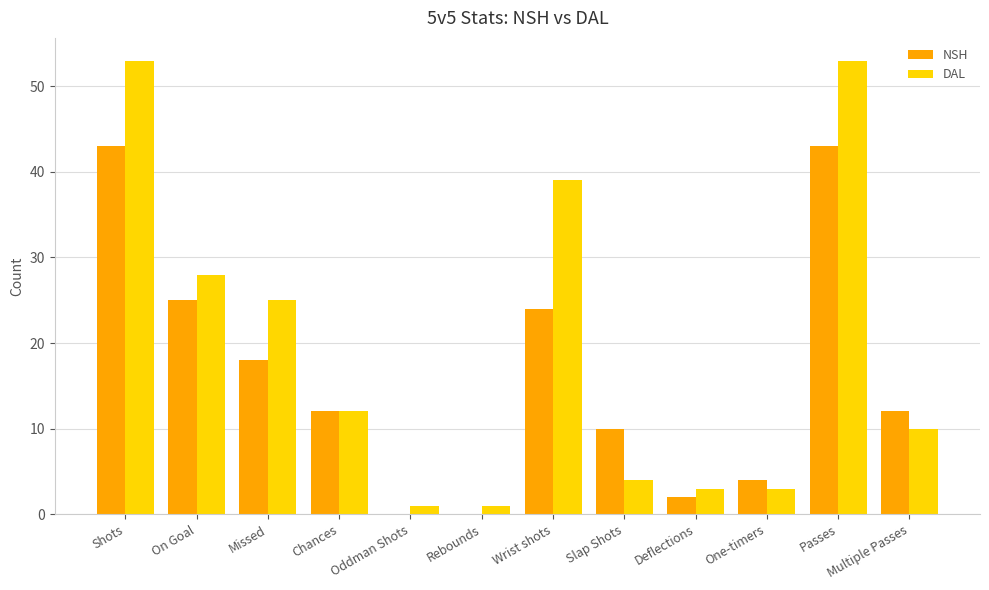

Which series has the largest total across all categories?

DAL